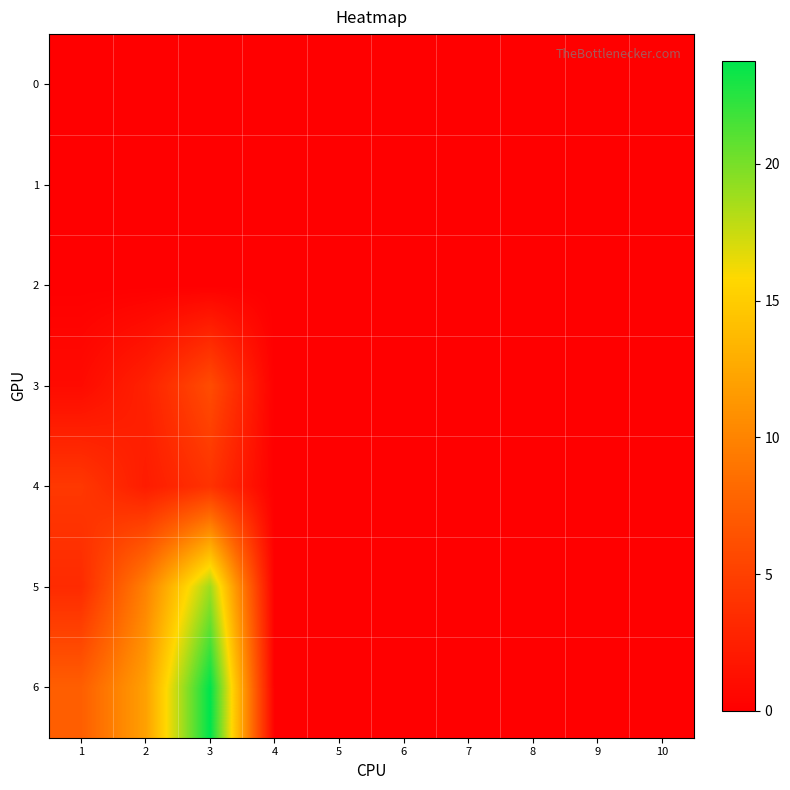

Count the number of data series in this chart.

7